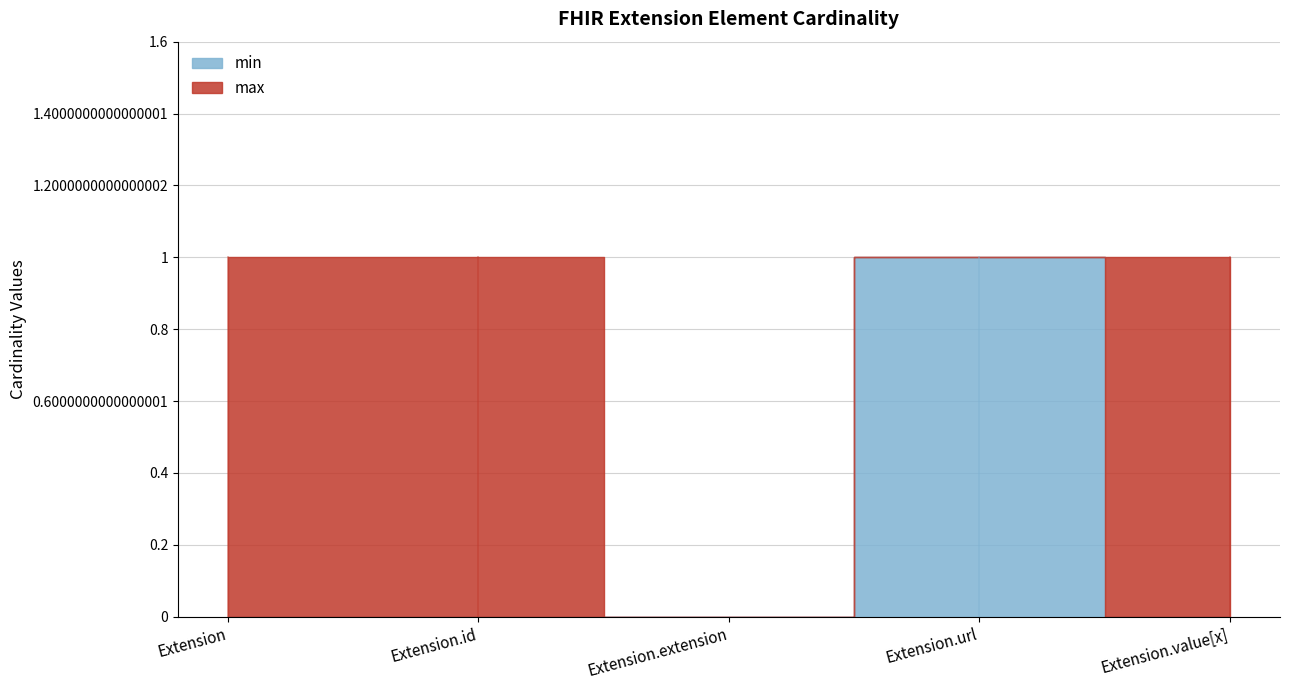

How many categories are shown in the chart?

5